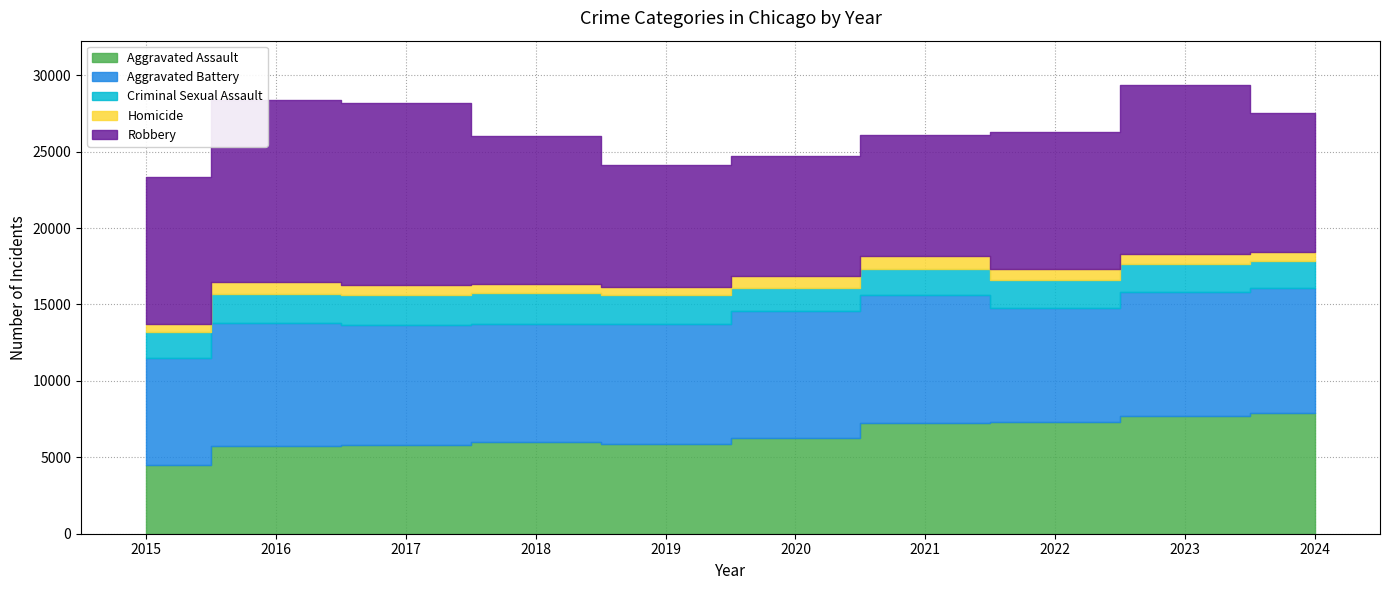

Is it true that Criminal Sexual Assault equals 3162 at 2022?

False